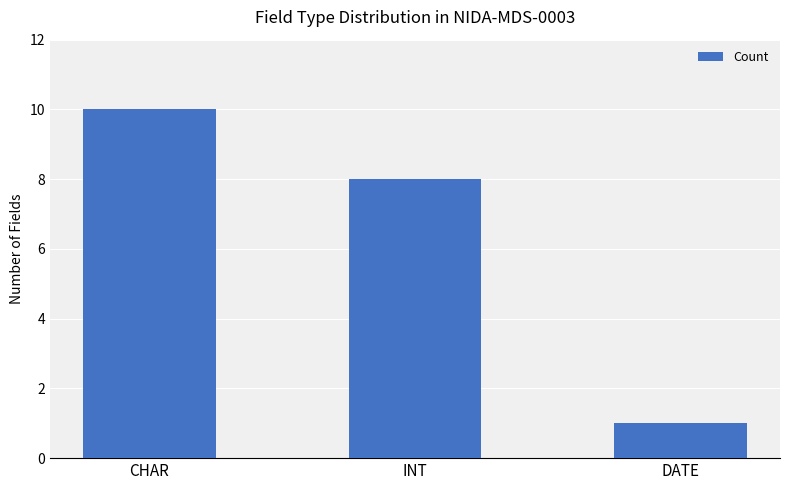

What is the value of the 2nd bar from the left?

8